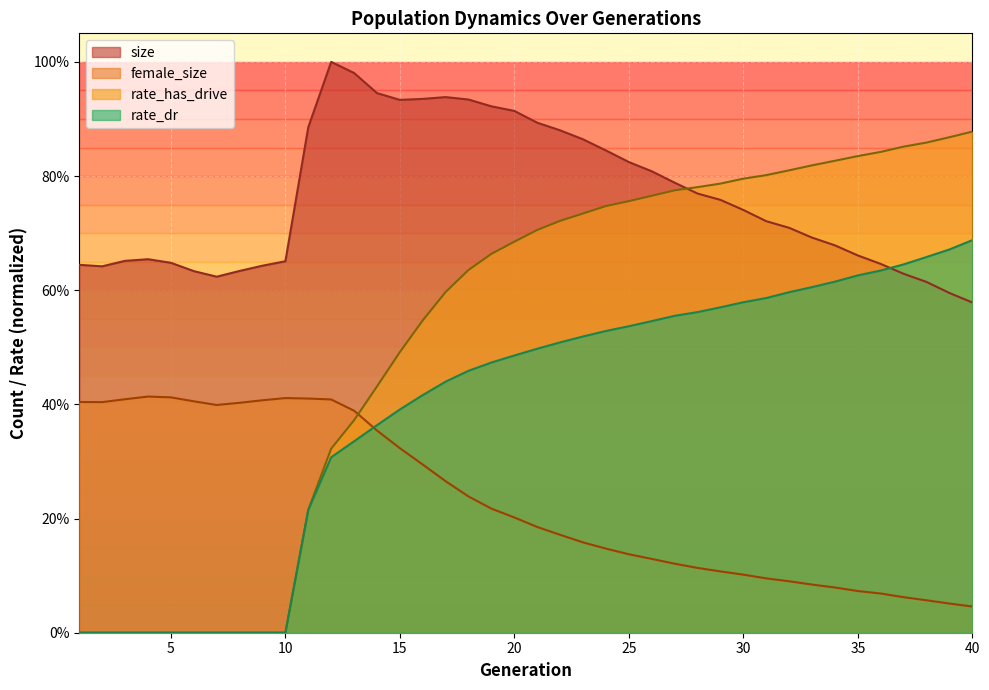

At how many categories does at least one series exceed 0?

40